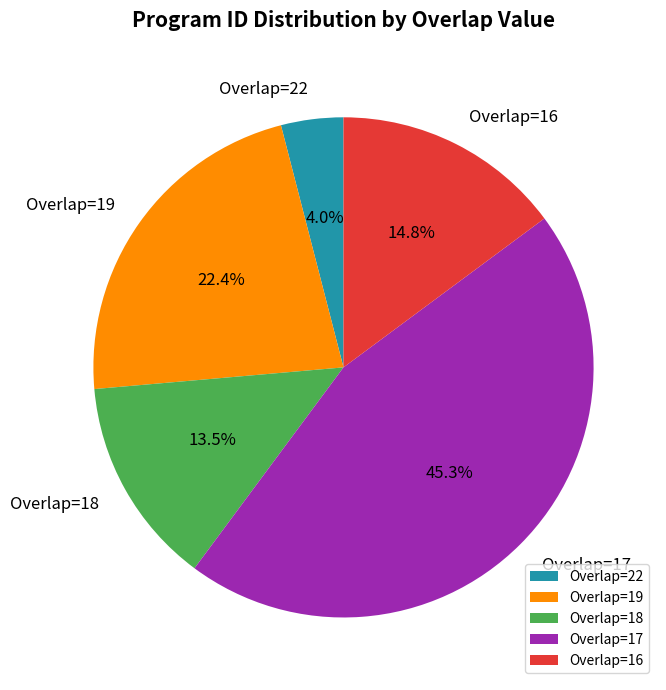

Combined, what portion of the pie is Overlap=19 and Overlap=22?

26.4%